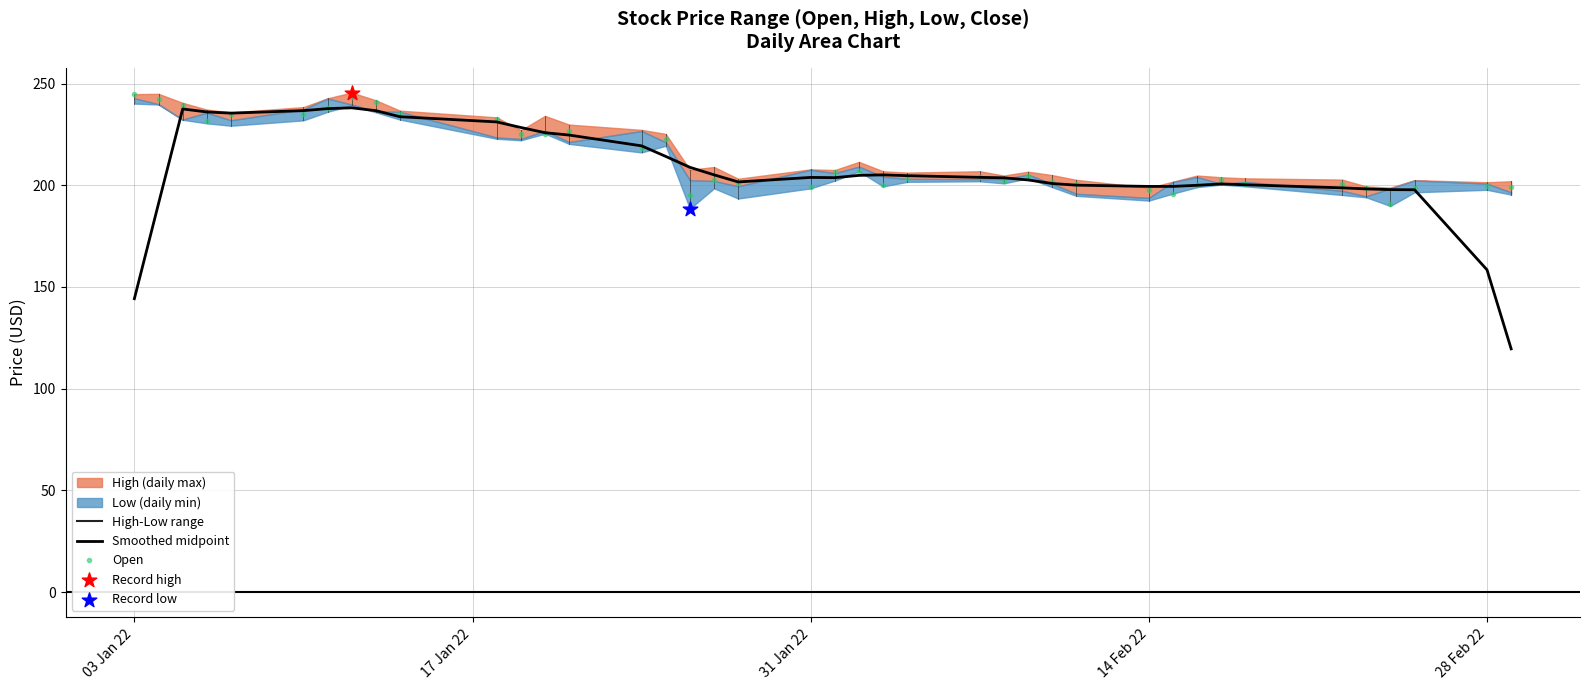

Which series contains the highest Y value?

Open